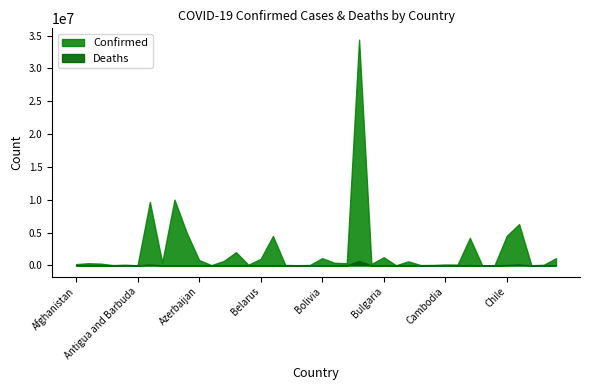

What is the total value across all series at Chile?

4563119